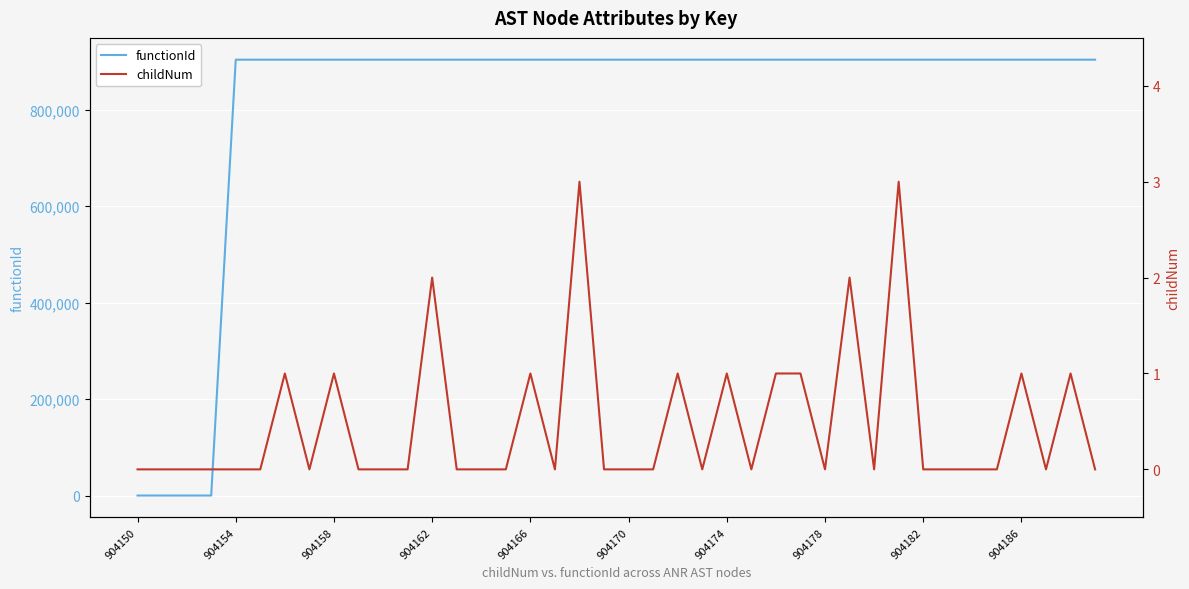

True or false: functionId and childNum intersect in this chart.

False